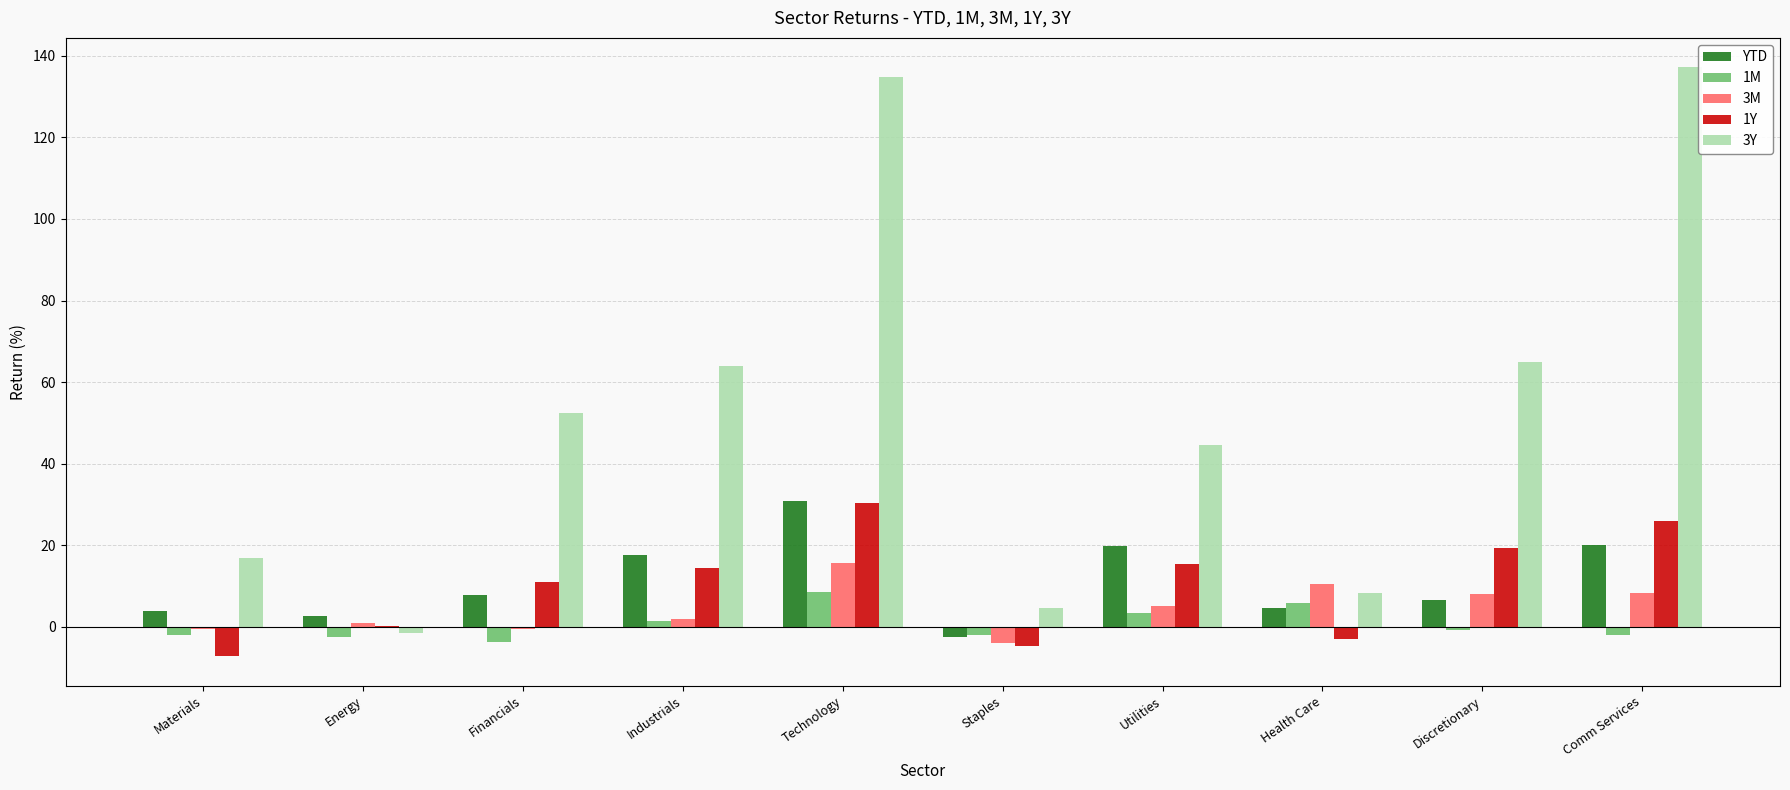

The 3M series shows 2.5 at Discretionary. True or false?

False